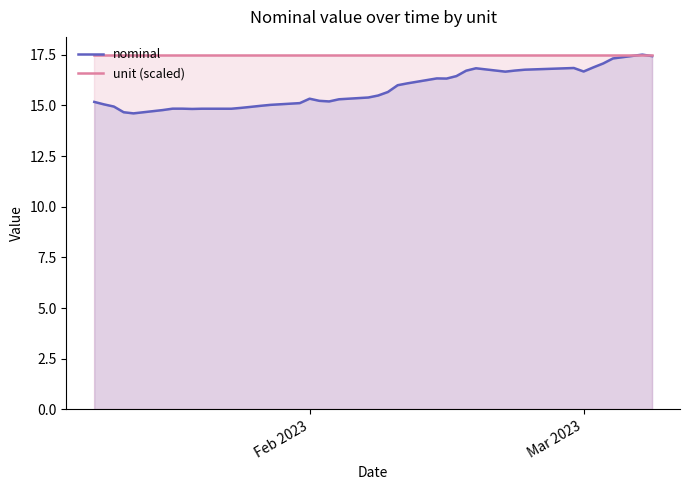

What are all the series names shown in the legend?

nominal, unit (scaled)